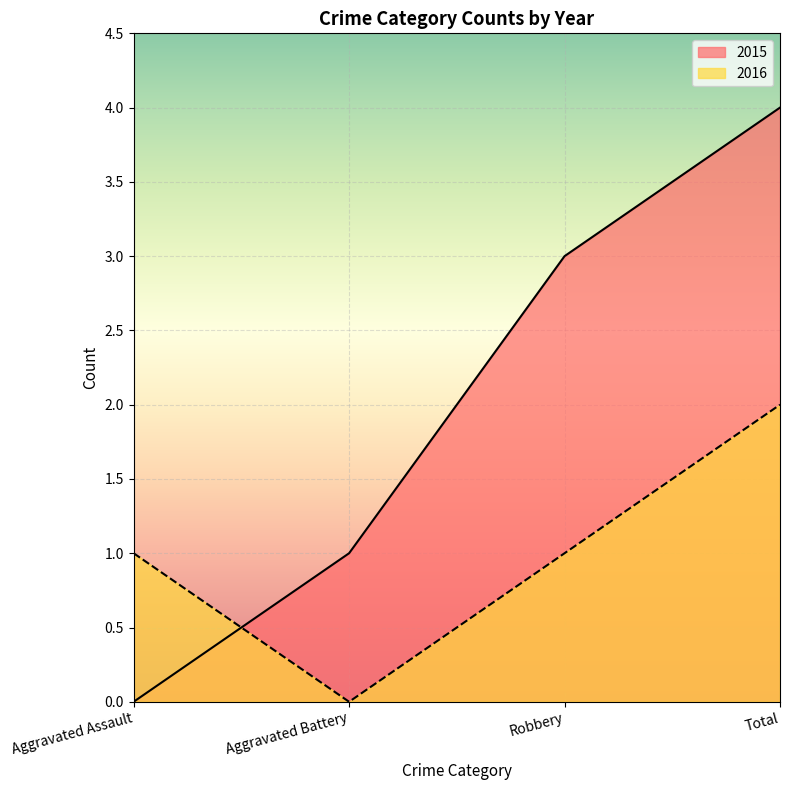

Between which two adjacent categories do 2016 and 2015 first intersect?

Aggravated Assault and Aggravated Battery